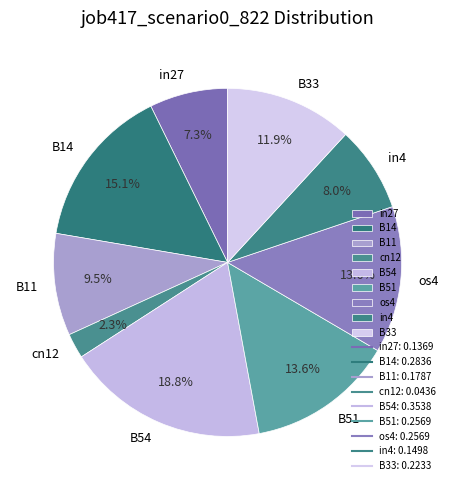

How many segments does this pie chart have?

9